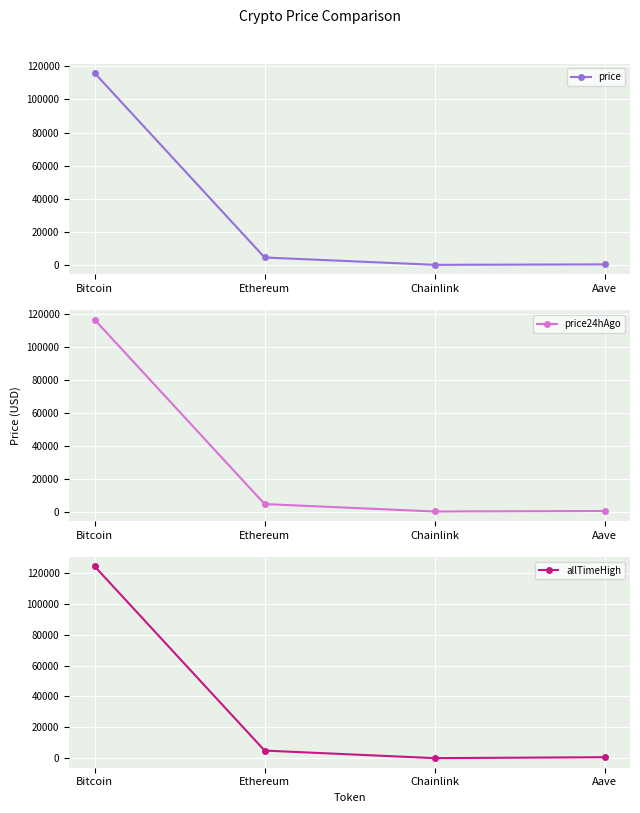

Rank the categories by price24hAgo value from highest to lowest.

Bitcoin, Ethereum, Aave, Chainlink